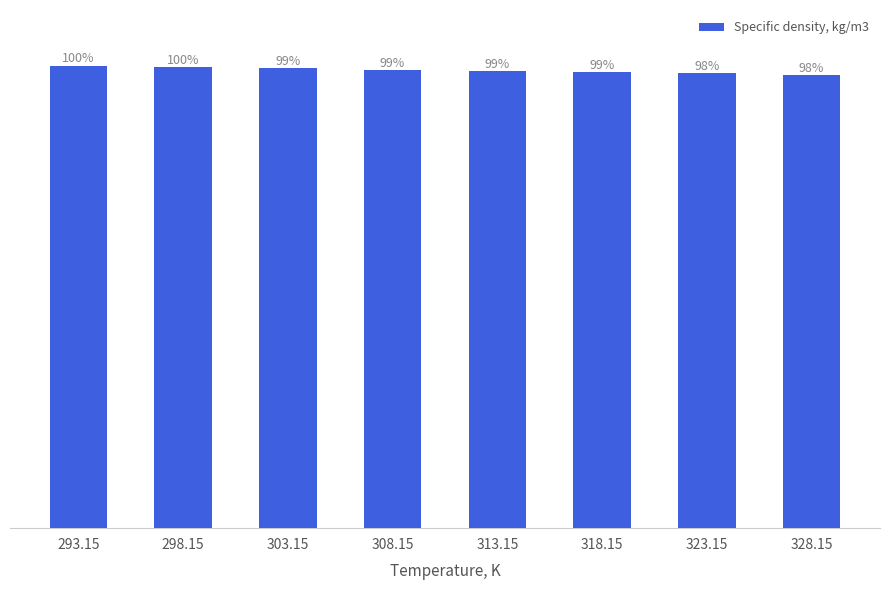

What is the difference between the values at 308.15 and 293.15?

10